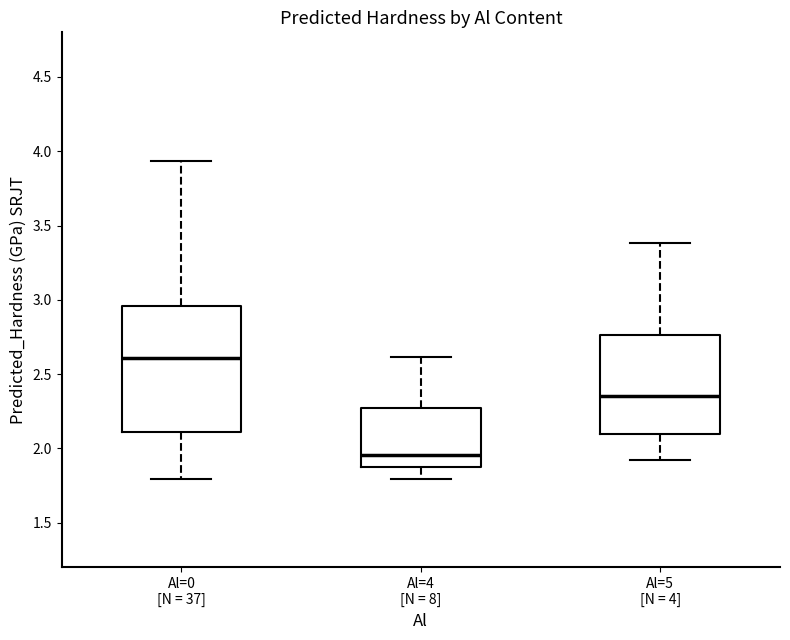

Reading left to right, transcribe this box plot: for each box, give where its median line is, the range the box spans, and where its two whiskers end, as read against the y-axis. The values are not printed on the chart, so give them approximately, as read against the axis.

Al=0 [N = 37]: median 2.60, box 2.10 to 2.95, whiskers 1.80 to 3.95
Al=4 [N = 8]: median 1.95, box 1.85 to 2.25, whiskers 1.80 to 2.60
Al=5 [N = 4]: median 2.35, box 2.10 to 2.75, whiskers 1.90 to 3.40